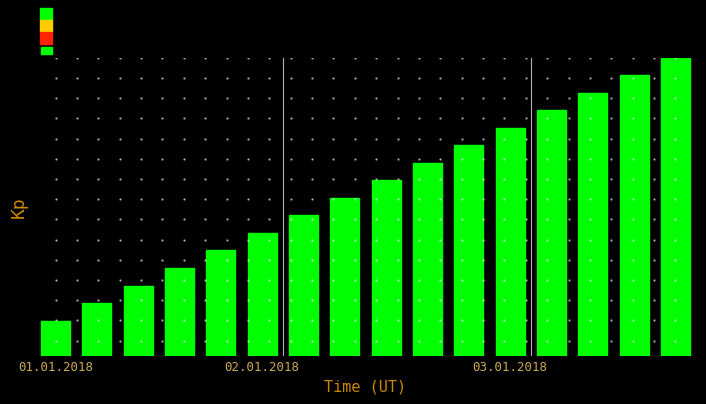

What is the smallest value displayed?

0.4